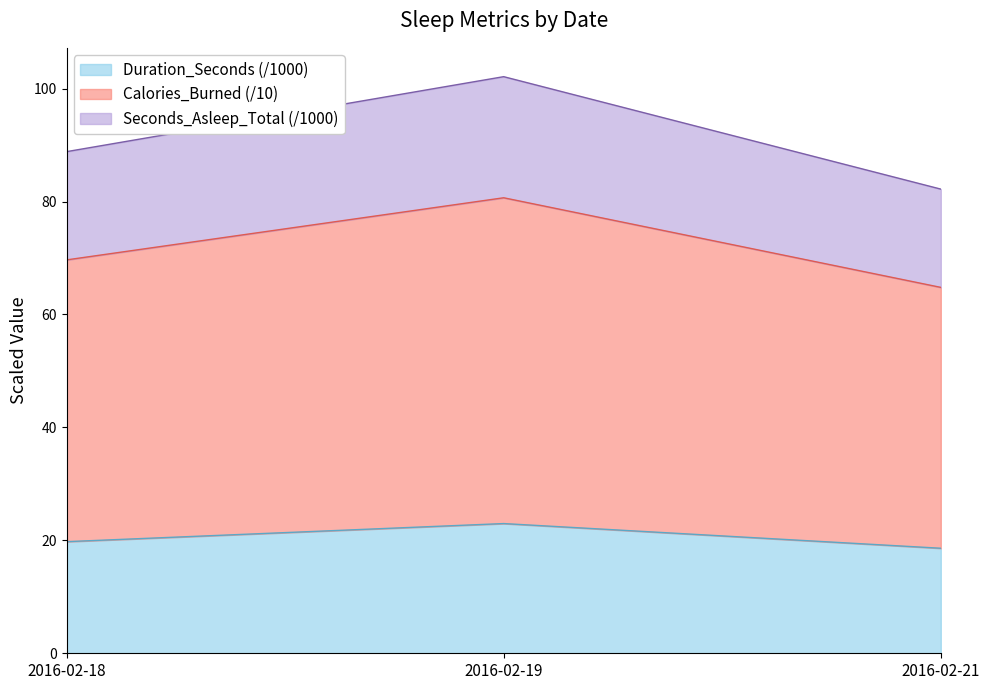

What is the sum of the Duration_Seconds values at 2016-02-19 and 2016-02-21?

41.6